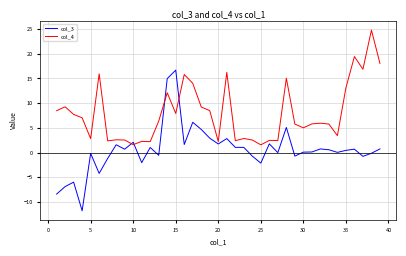

How many lines are shown in the chart?

2